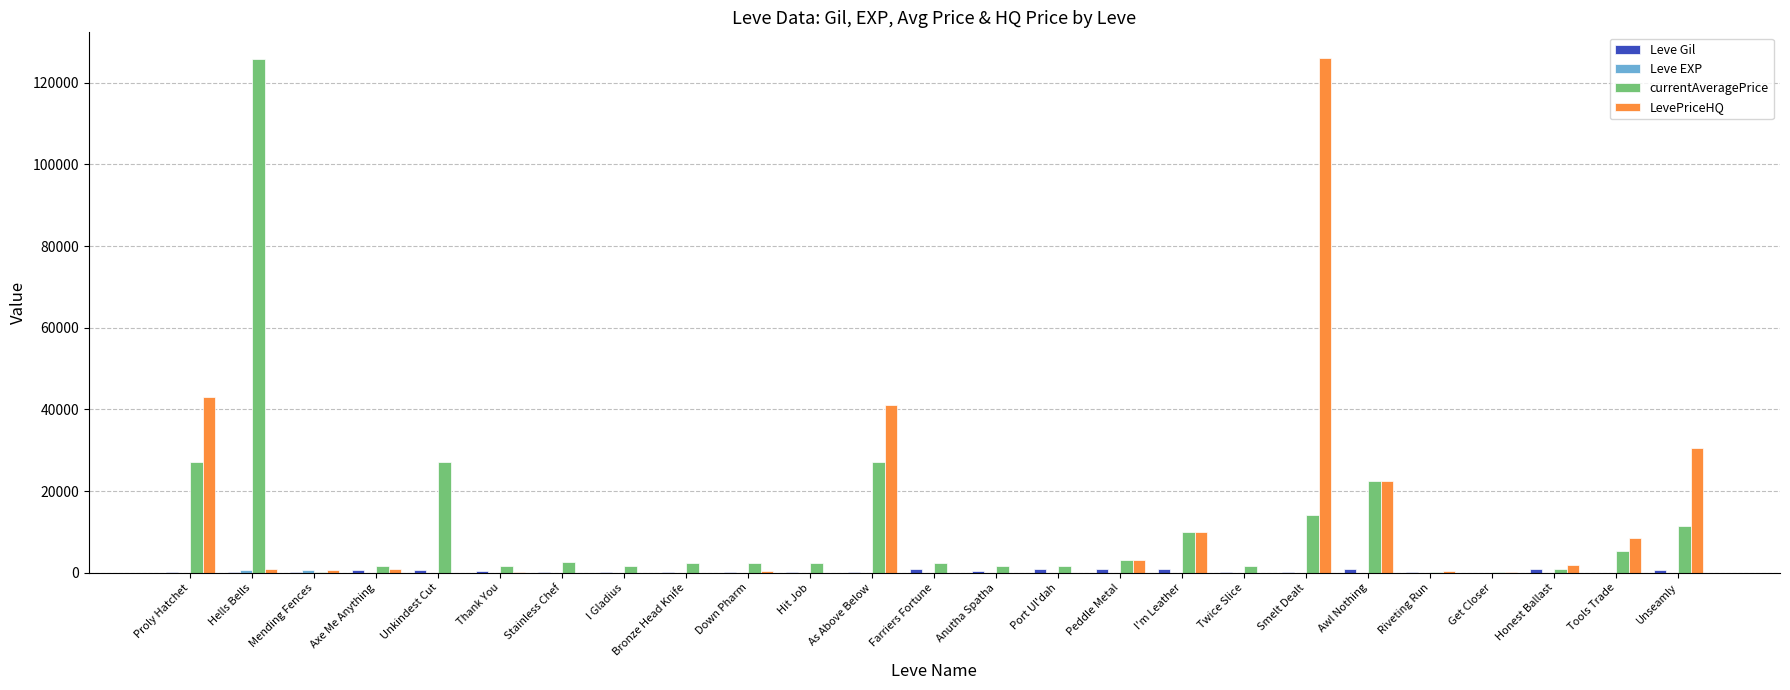

How many groups of bars are there?

25